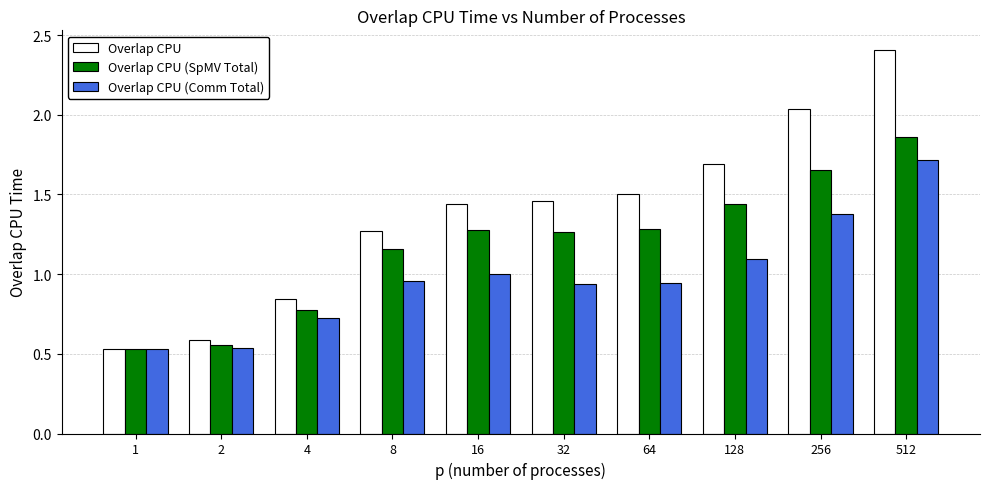

Which series has the largest total across all categories?

Overlap CPU